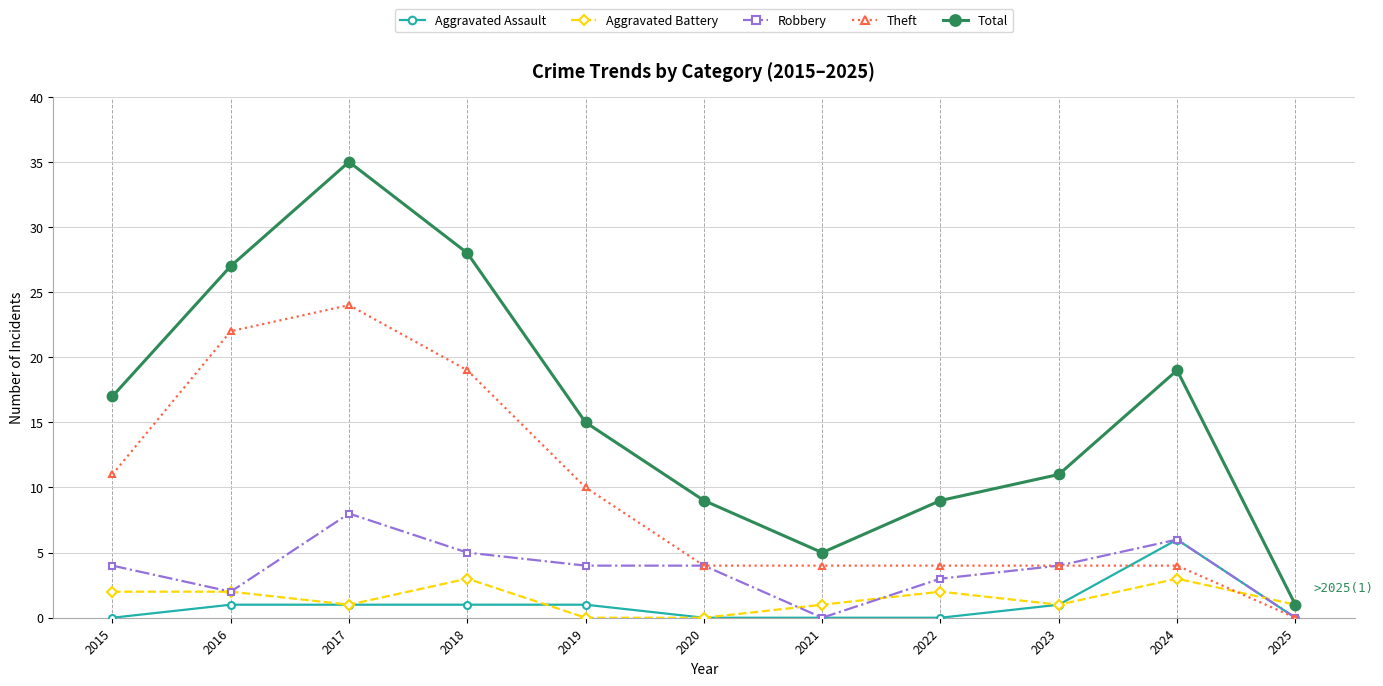

How many series are shown in this chart?

5